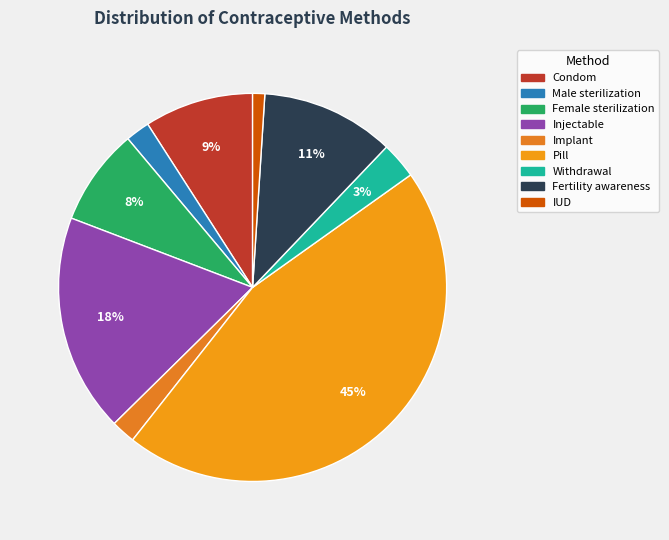

Does Fertility awareness represent more than half of the total?

No